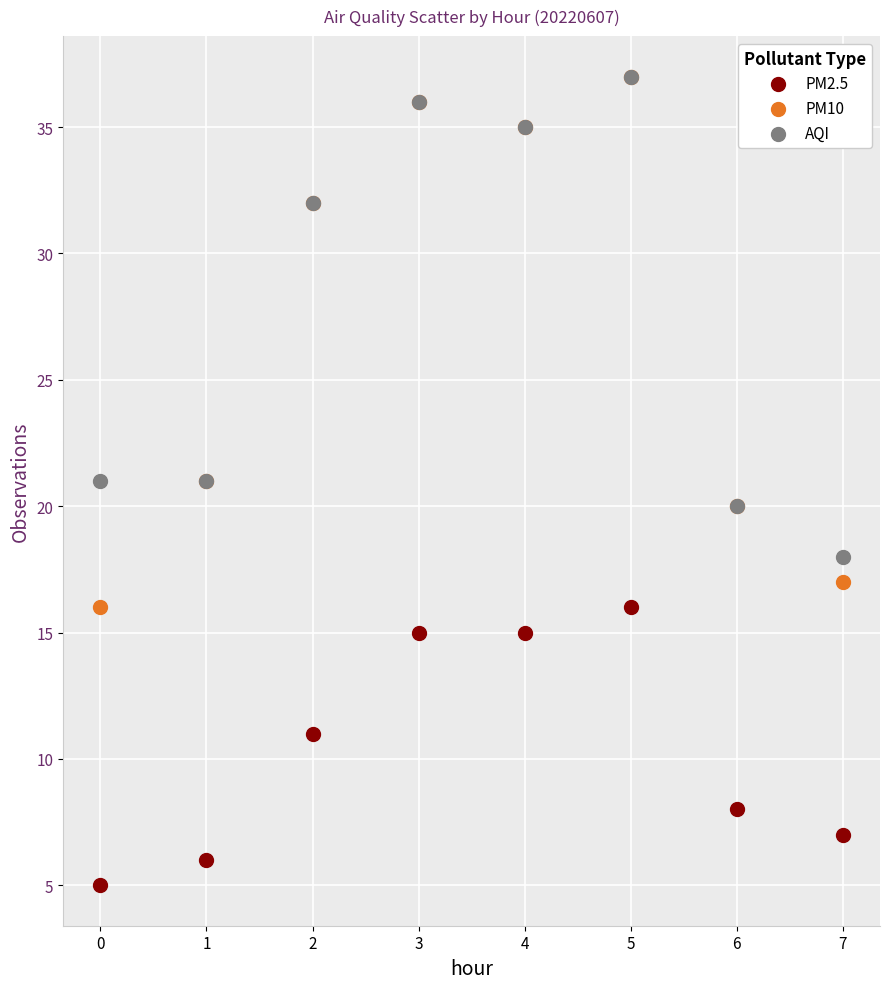

In the PM2.5 series, what Y value is closest to 10?

11